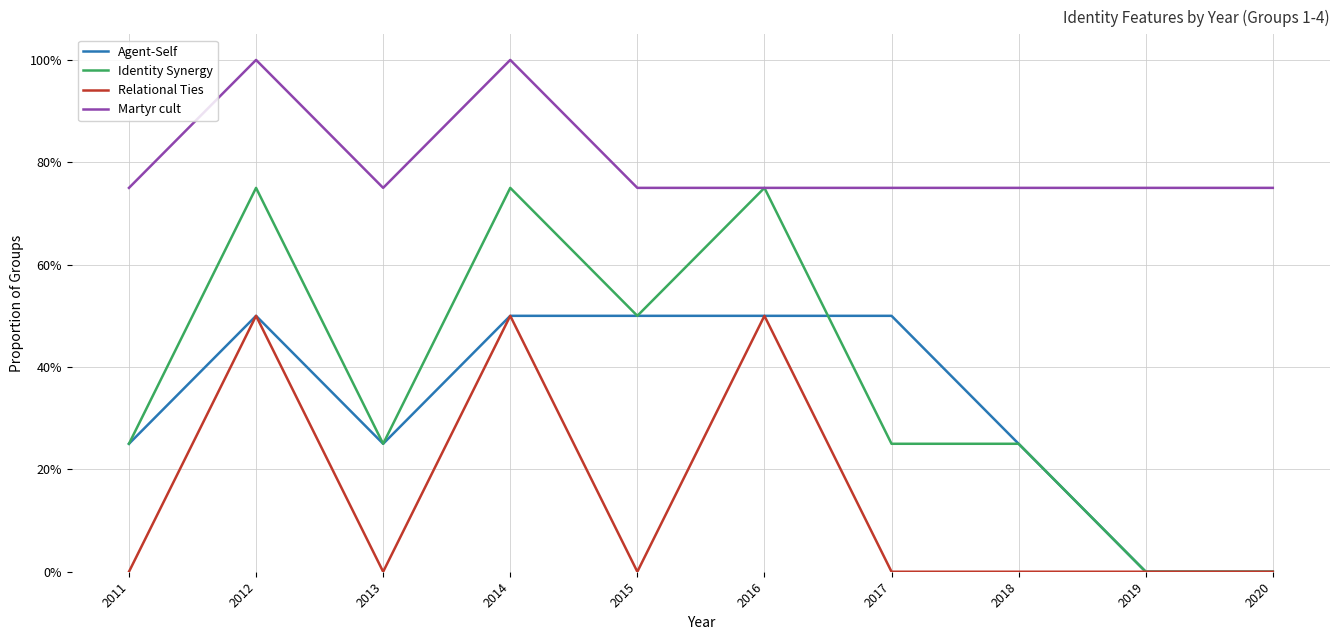

What are all the series names shown in the legend?

Agent-Self, Identity Synergy, Relational Ties, Martyr cult